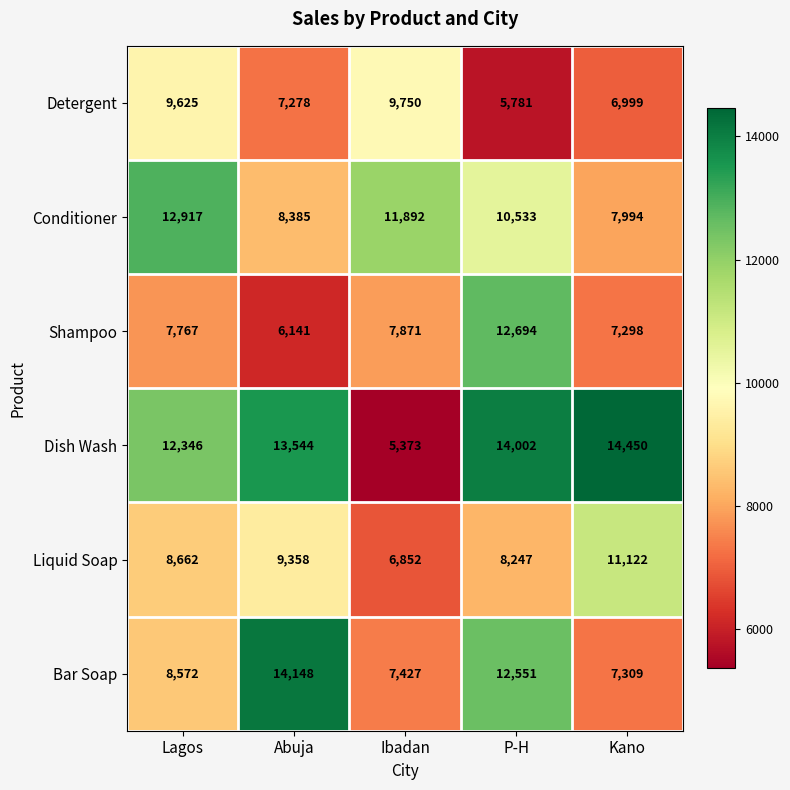

What is the minimum value shown in the chart?

5373